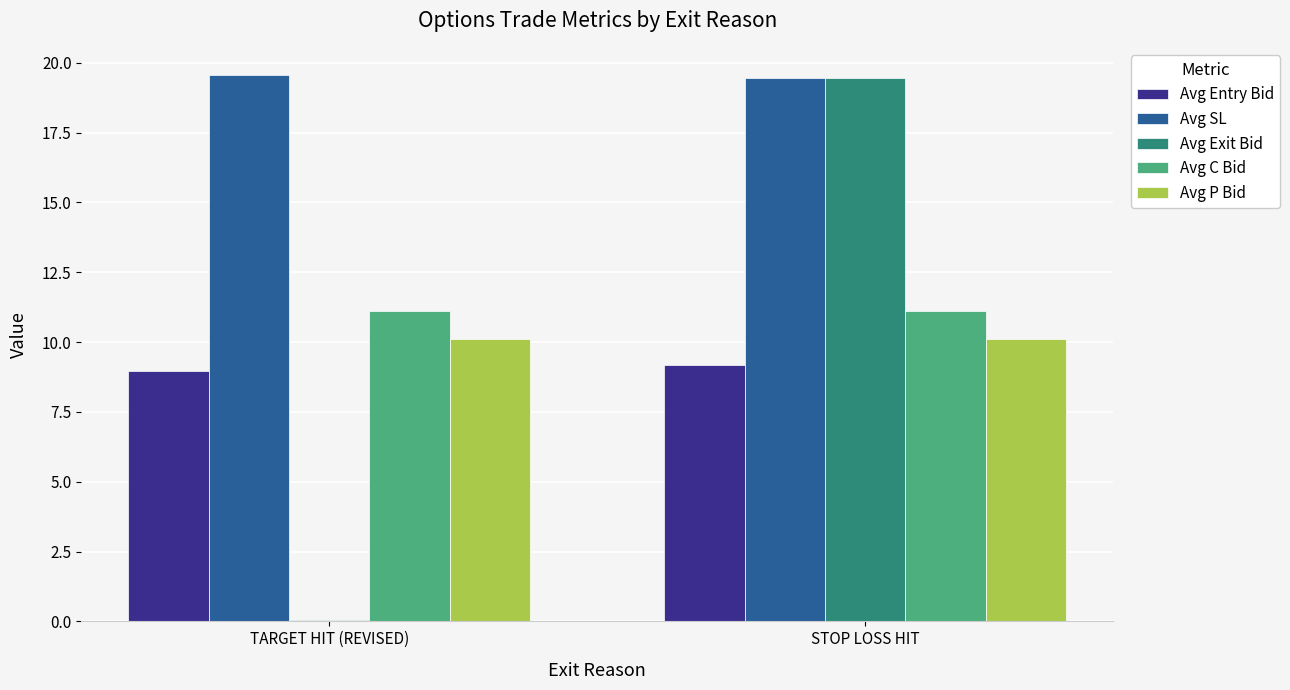

What is the sum of the Avg C Bid values at TARGET HIT (REVISED) and STOP LOSS HIT?

22.2